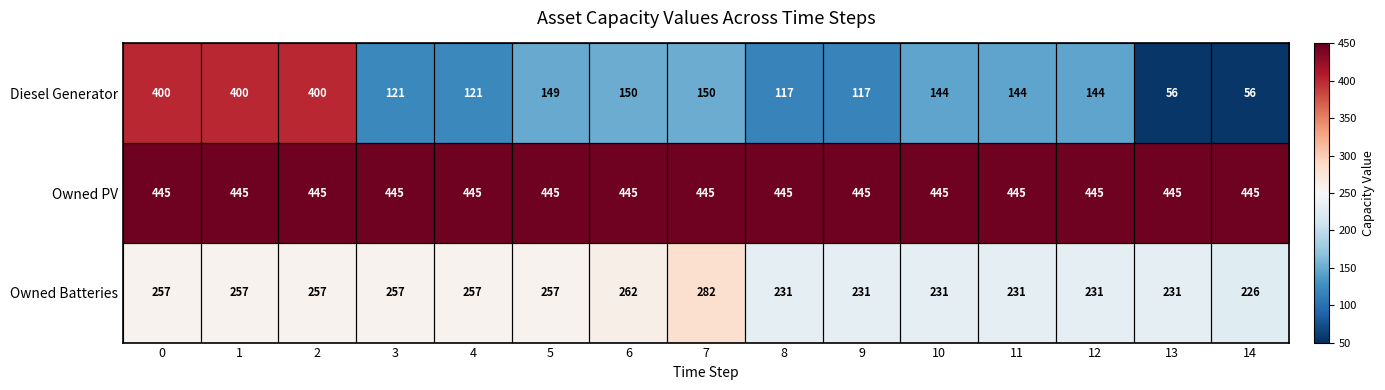

How many distinct data groups are displayed?

3